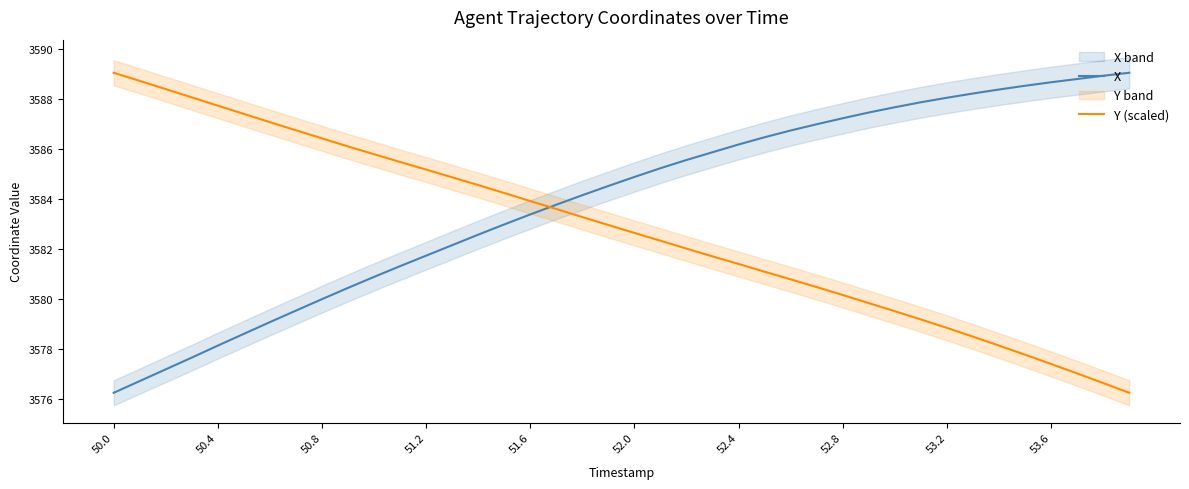

What is the smallest value displayed?

3576.2